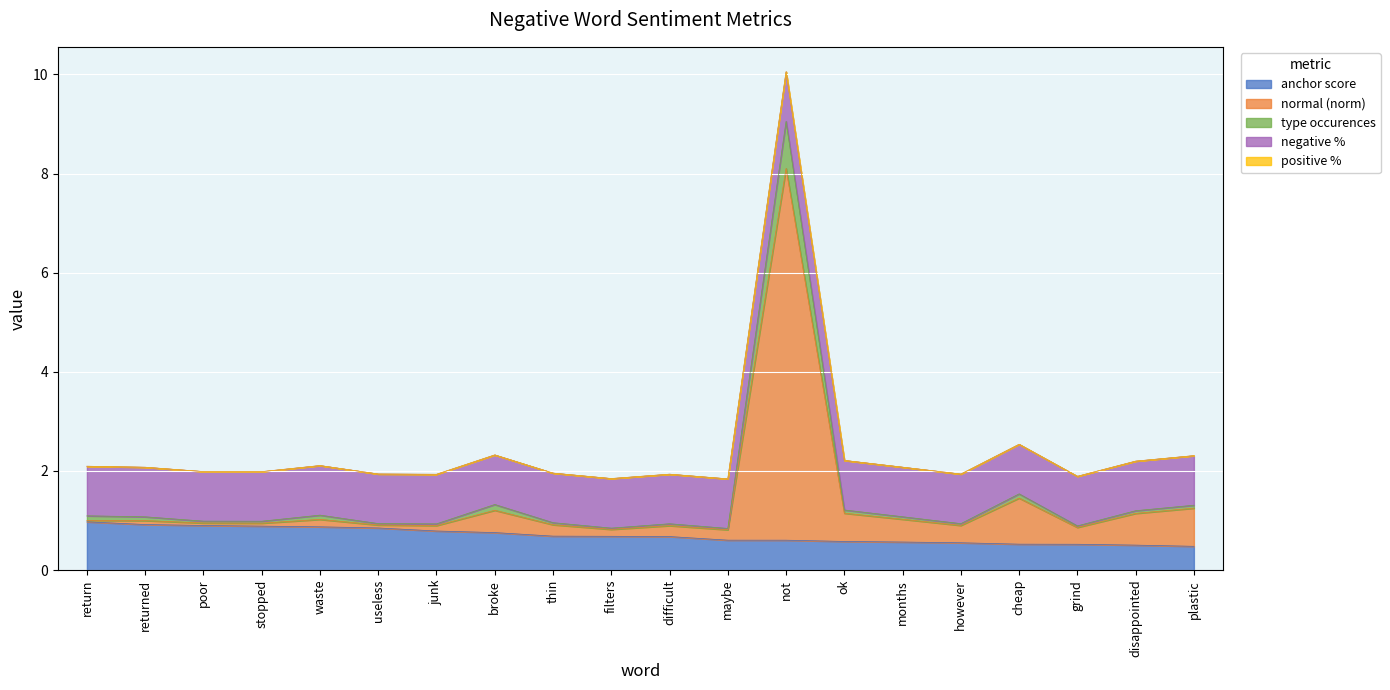

True or false: anchor score has a value of 0.4 at return.

False